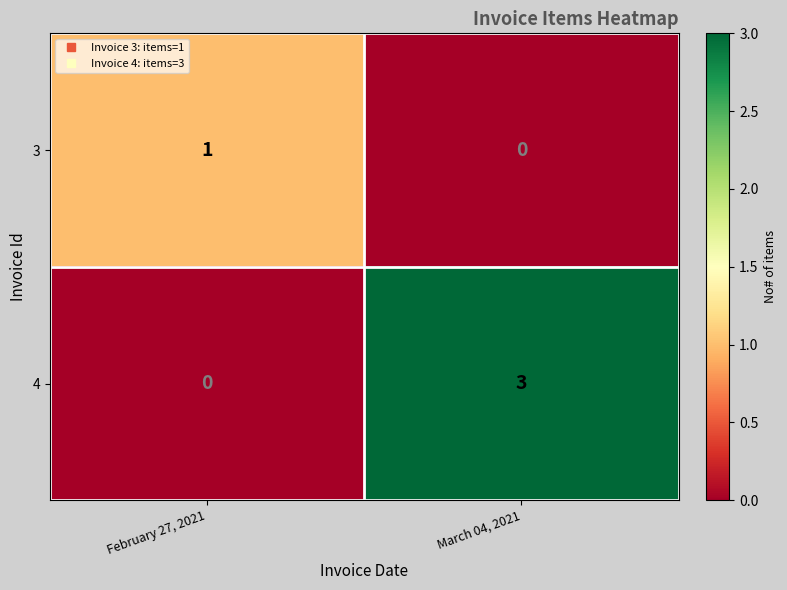

Which series changed the most between February 27, 2021 and March 04, 2021?

4